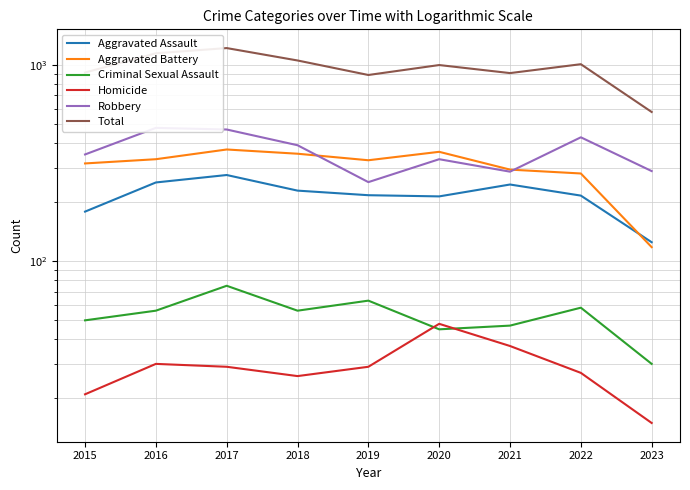

Is it true that Total equals 419 at 2021?

False